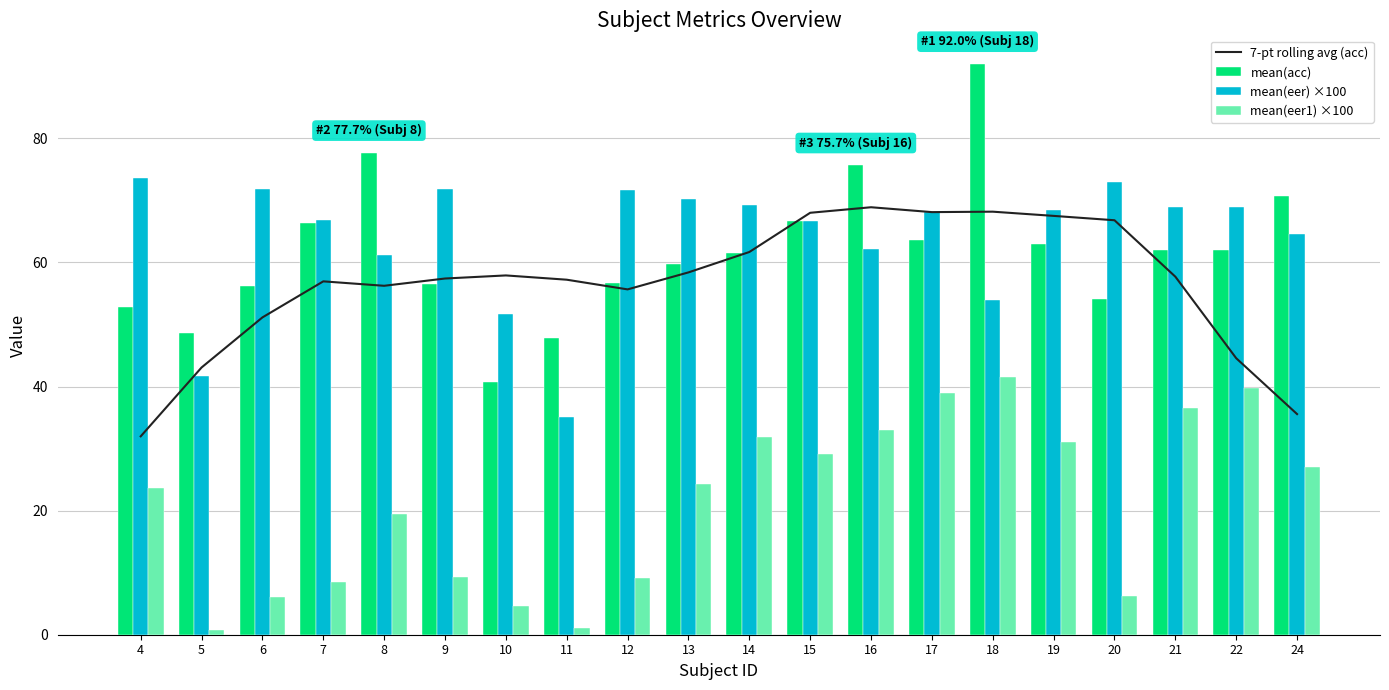

Which category has the lowest value across all series?

5